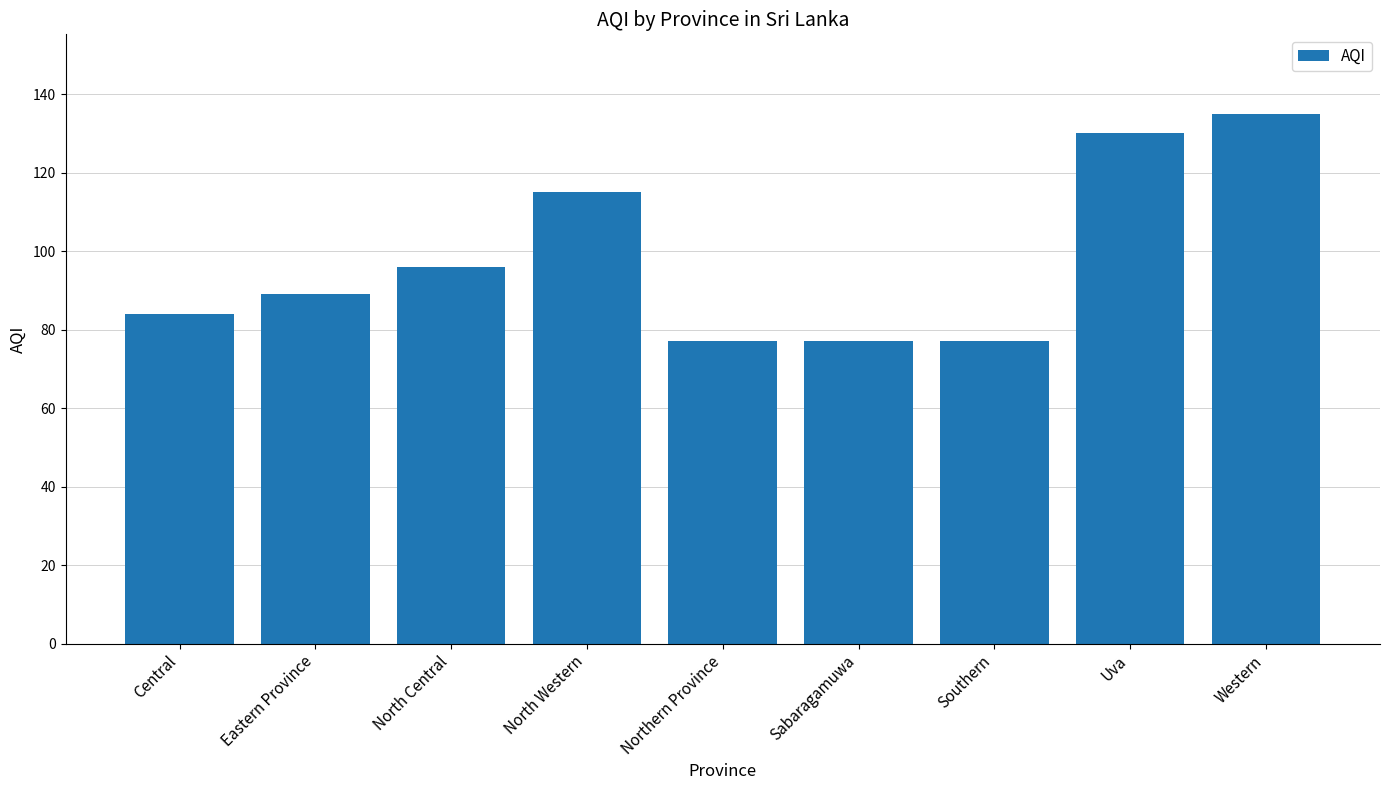

What is the ratio of the value at North Central to the value at Southern?

1.2